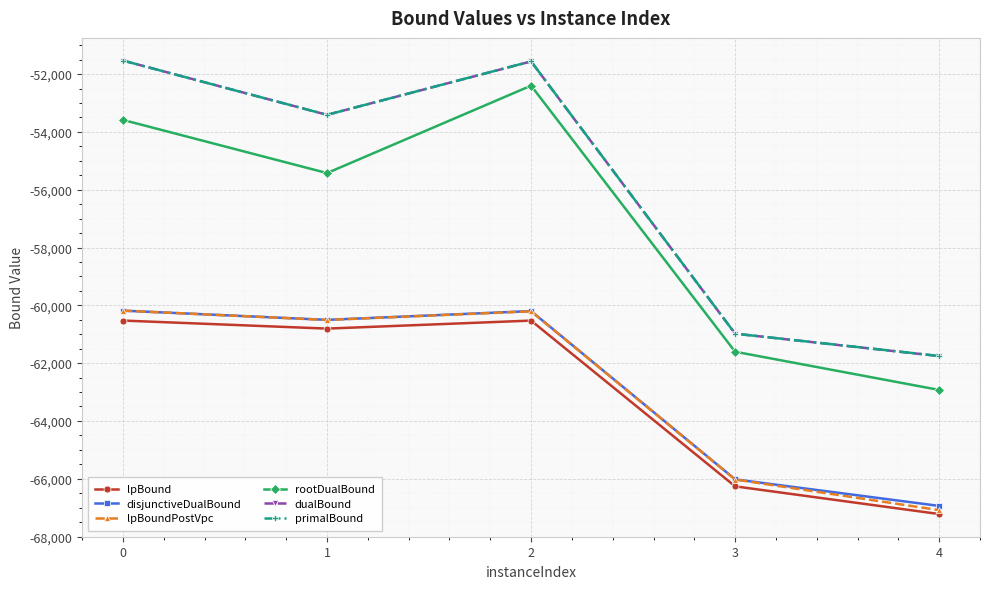

What is the value of the disjunctiveDualBound point at the 4th from the left?

-66021.7